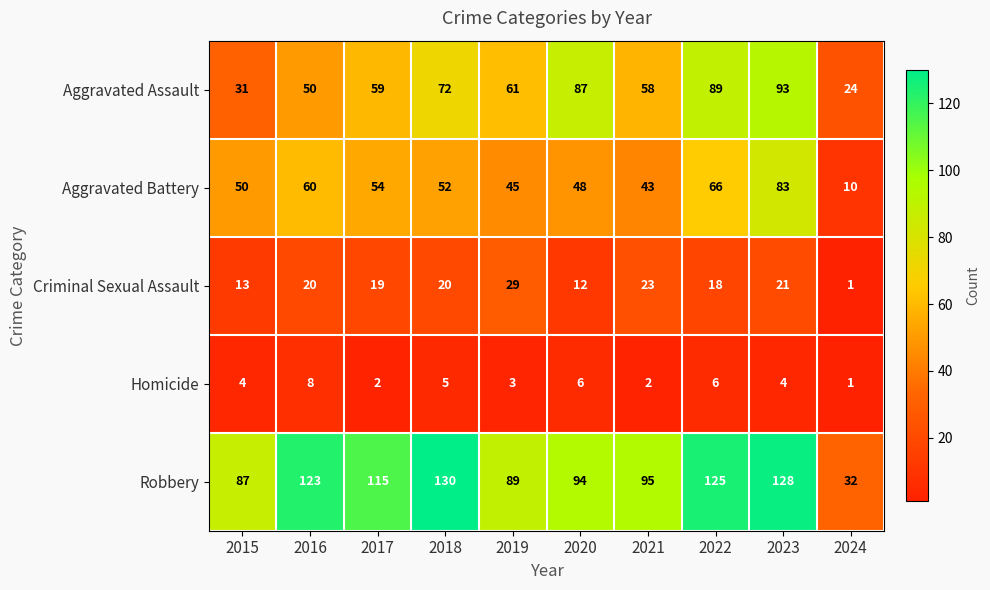

Is the value of Aggravated Battery at 2016 greater than the value of Robbery at 2019?

No